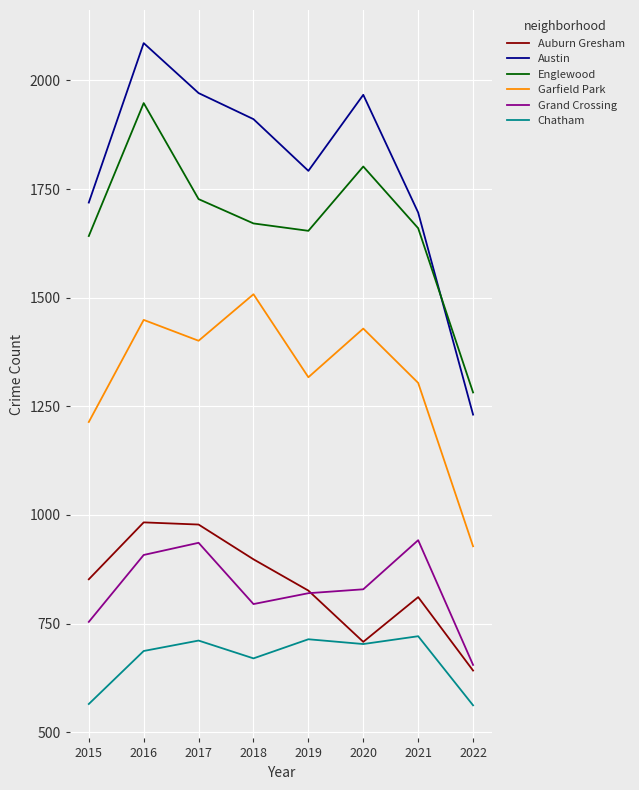

What is the total value across all series at 2016?

8061